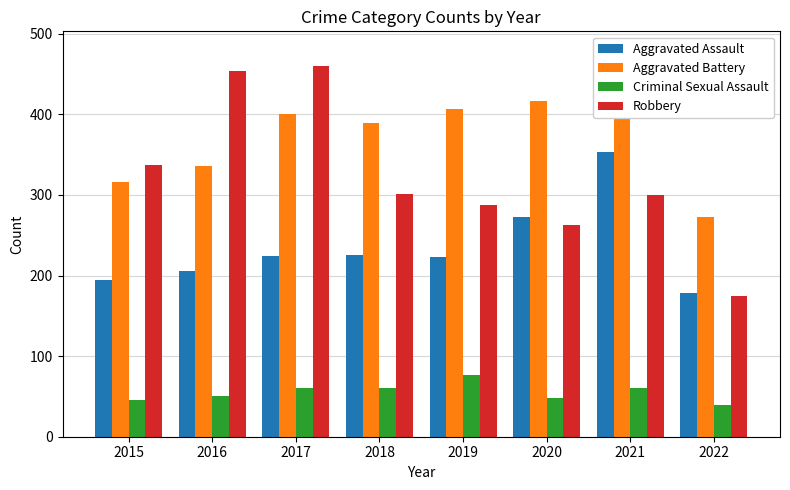

At which label is Aggravated Assault closest to 265?

2020